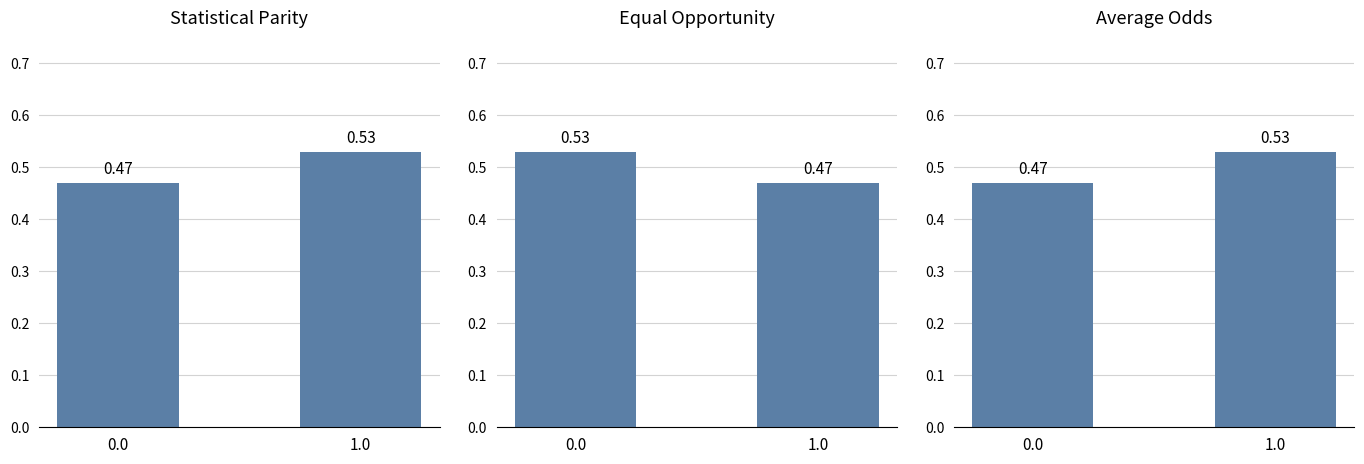

Reading left to right, extract all data points from this chart.

Statistical Parity: 0.5	0.5
Equal Opportunity: 0.5	0.5
Average Odds: 0.5	0.5